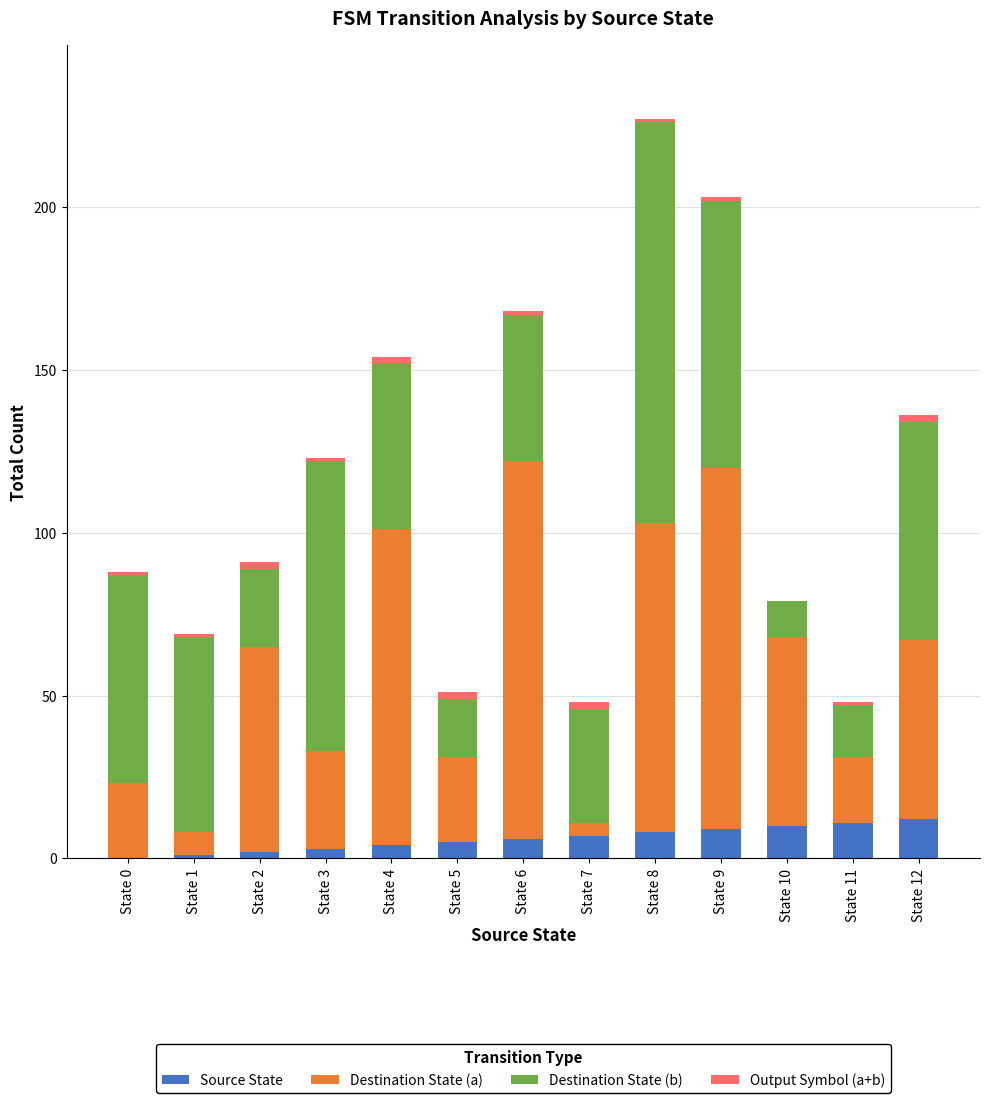

The Source State series shows 10 at State 10. True or false?

True